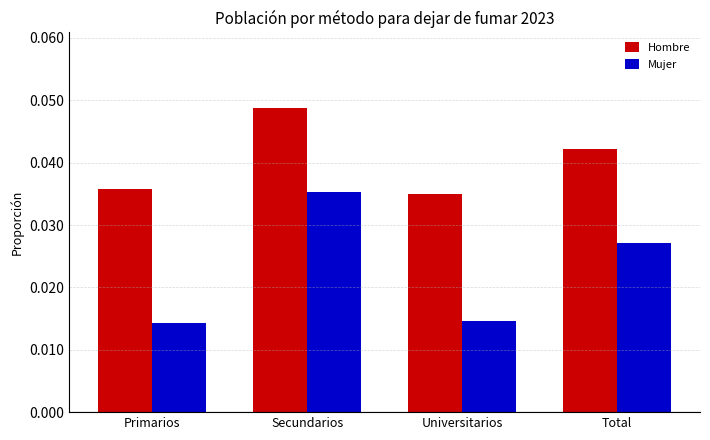

Which series changed the most between Primarios and Total?

Mujer